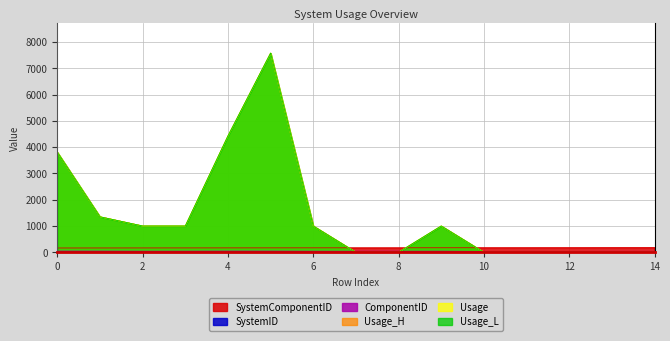

True or false: SystemComponentID and SystemID cross at least once.

False